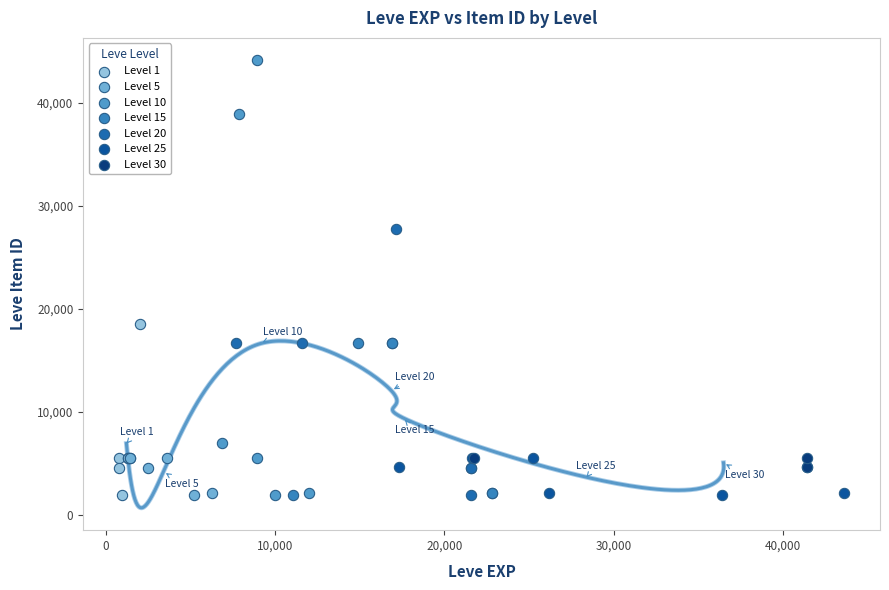

Which series has the widest spread of Y values?

Level 10